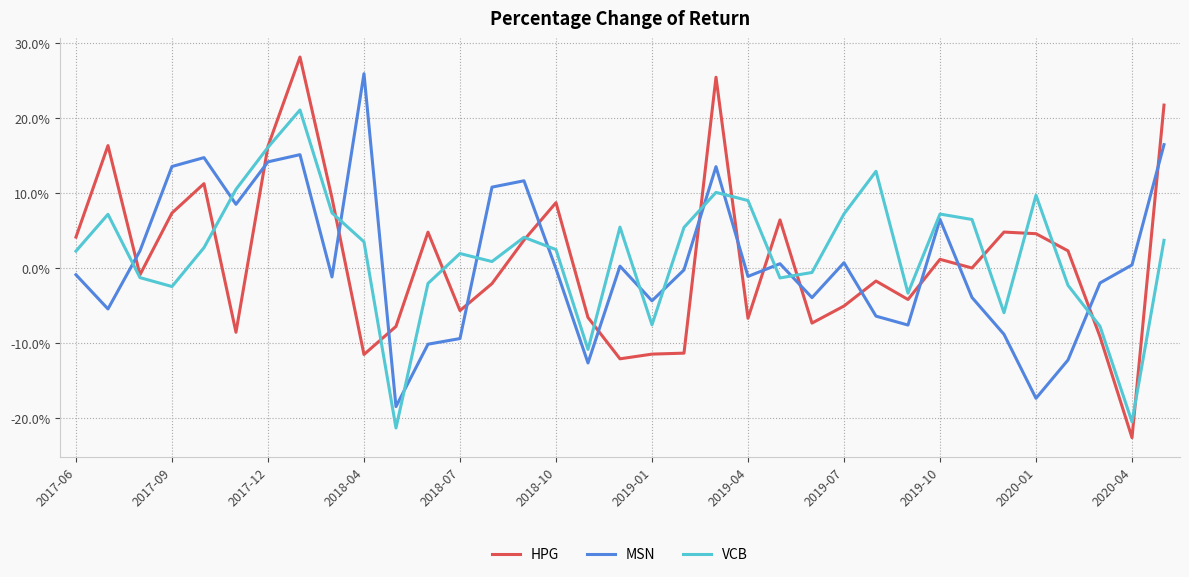

What are all the series names shown in the legend?

HPG, MSN, VCB